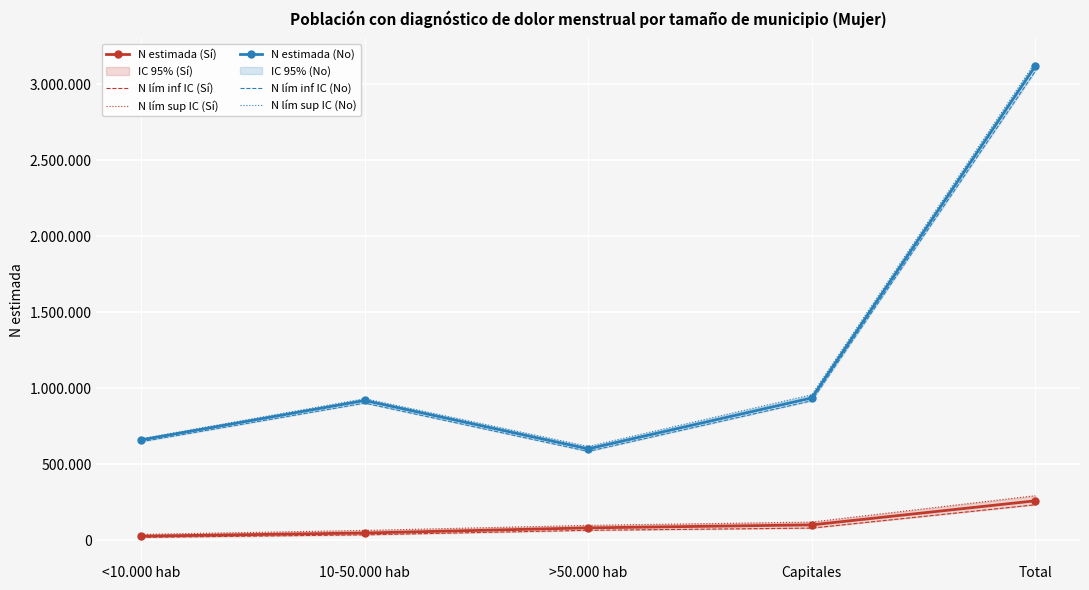

True or false: N lím sup IC (No) has more than 2 points higher than both neighbors.

False